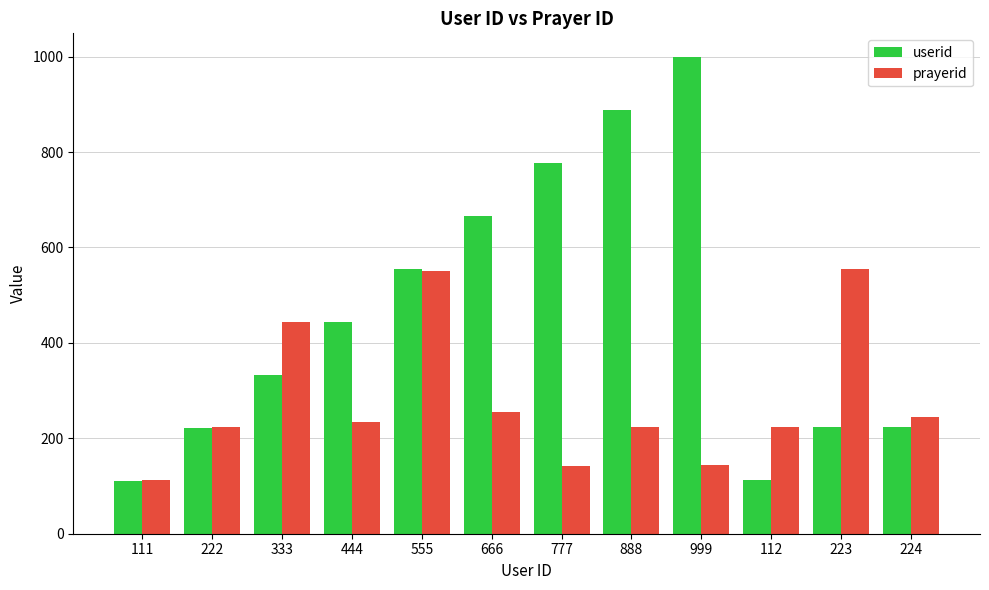

What is the value of the prayerid bar at the 6th from the left?

255